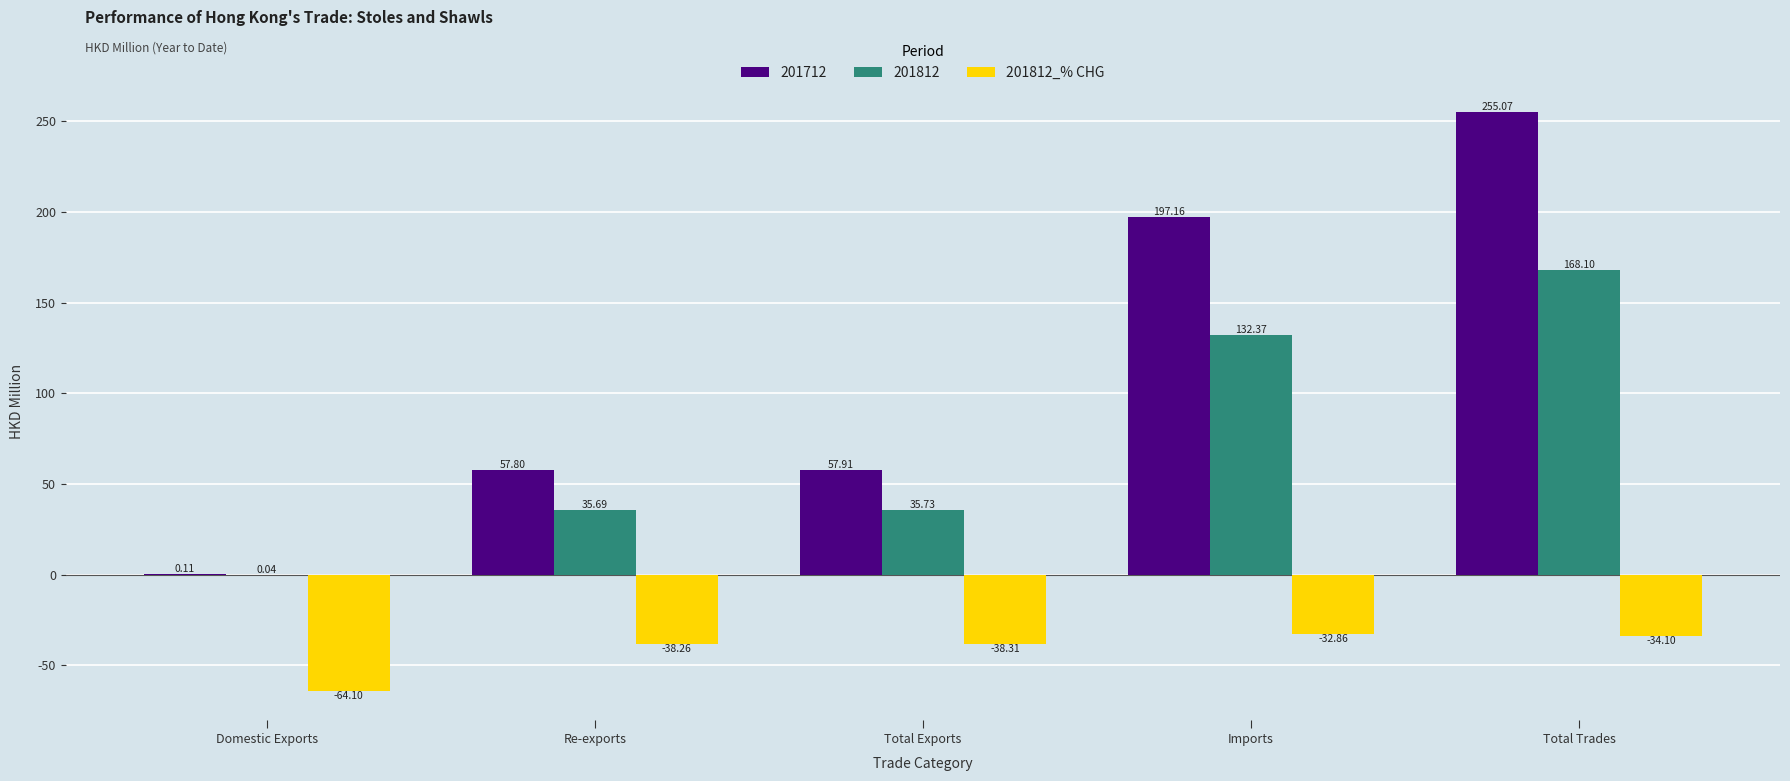

Which series changed the most between Re-exports and Total Exports?

201712